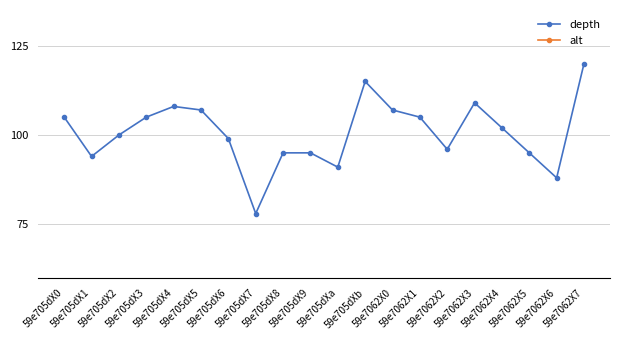

Which has a higher value, 59e7062X1 or 59e705dXb?

59e705dXb